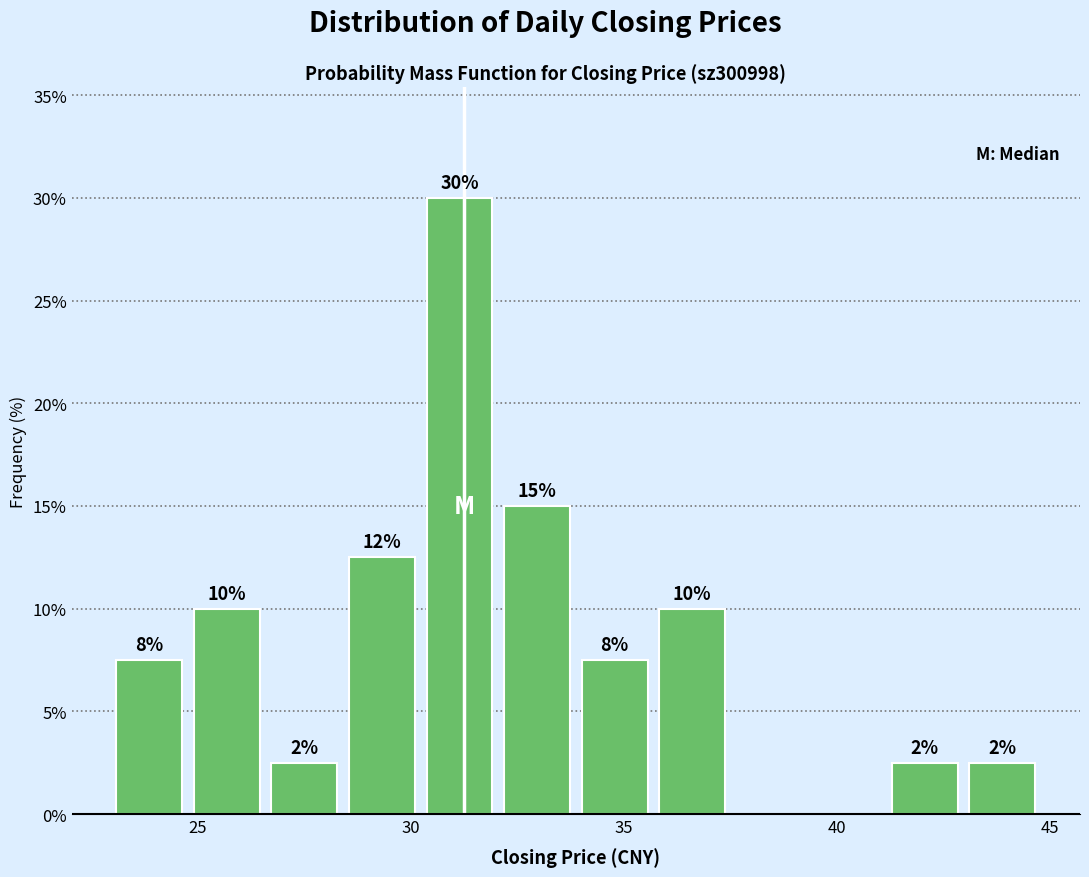

Read against the x-axis, roughly where is the centre of the tallest bar?

31.0